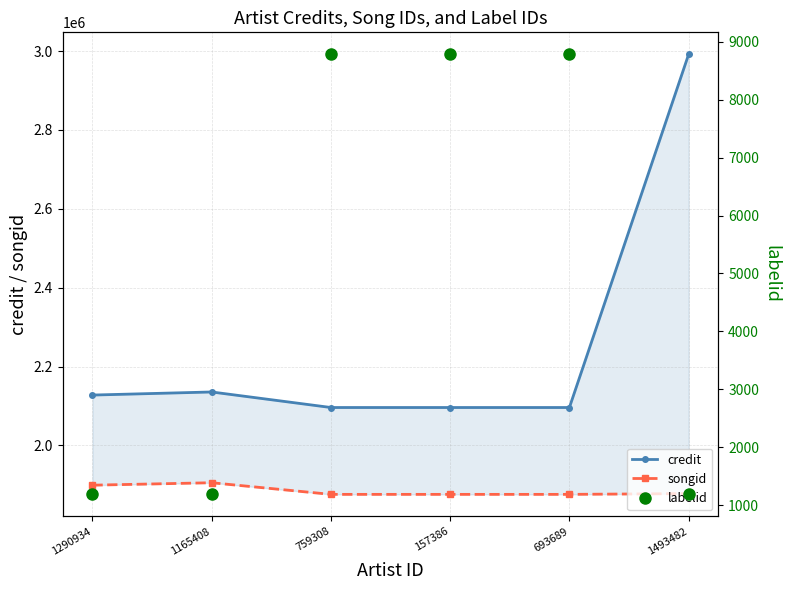

Which series changed the most between 1165408 and 1493482?

credit